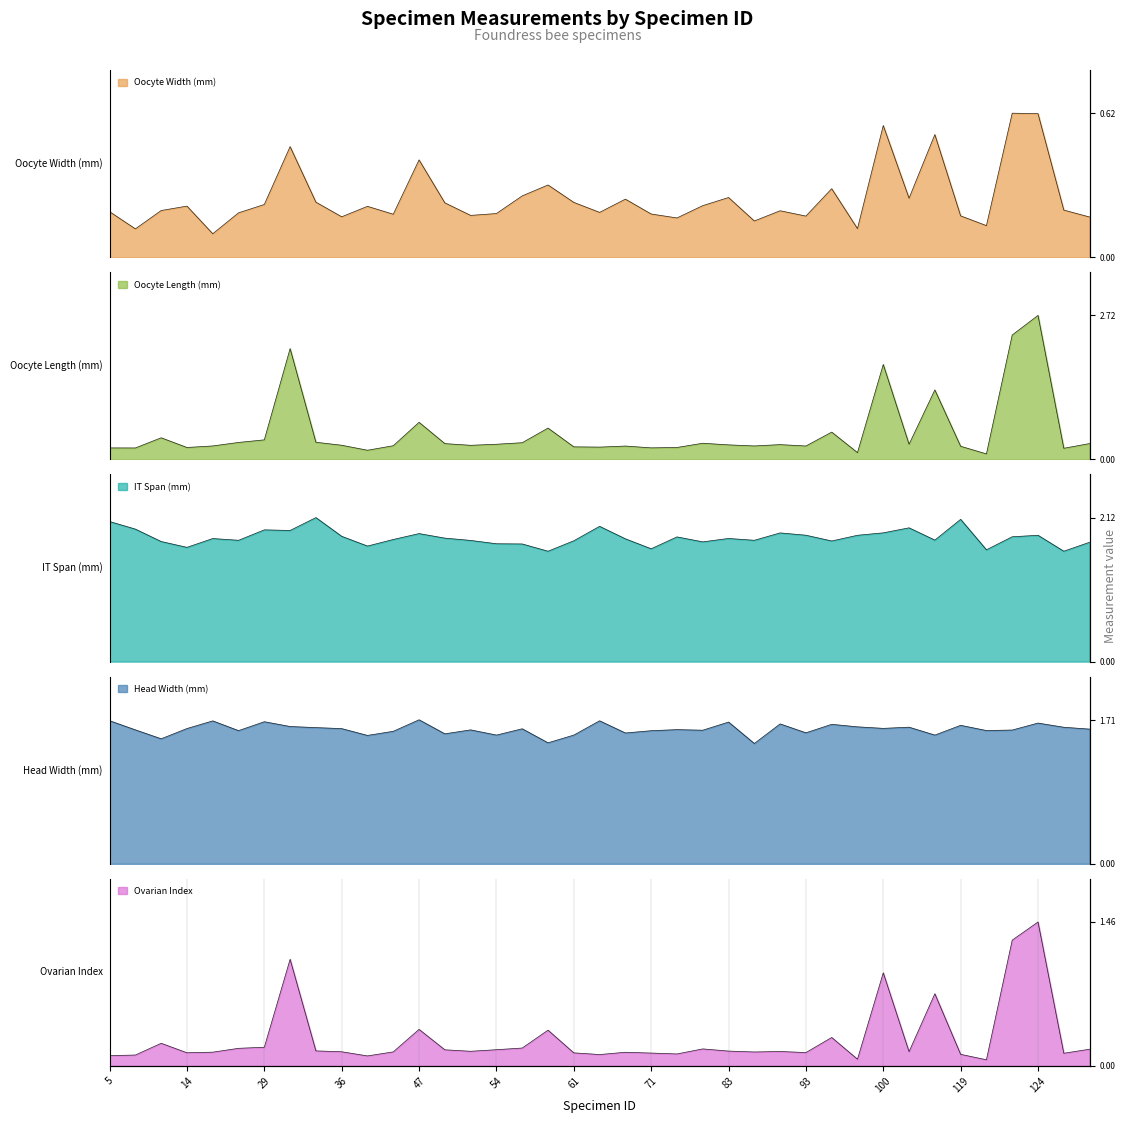

The Head Width (mm) series shows 1.7 at 95. True or false?

True